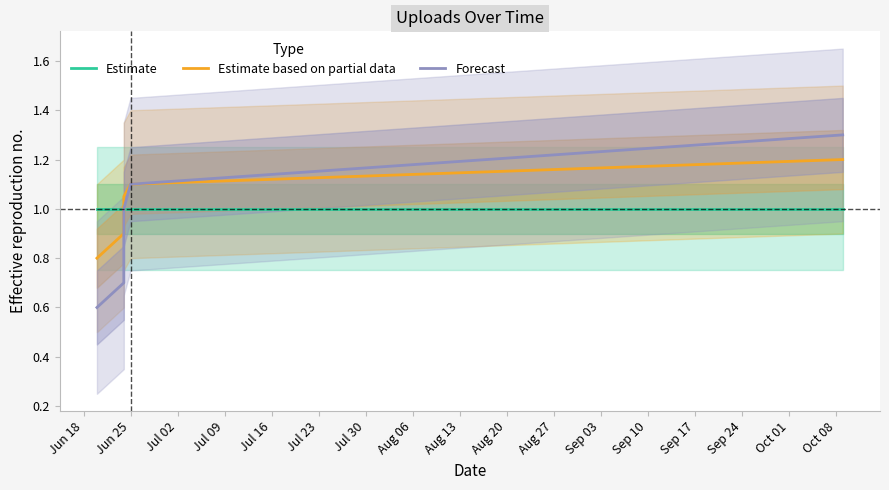

What is the maximum value for Estimate?

1.0